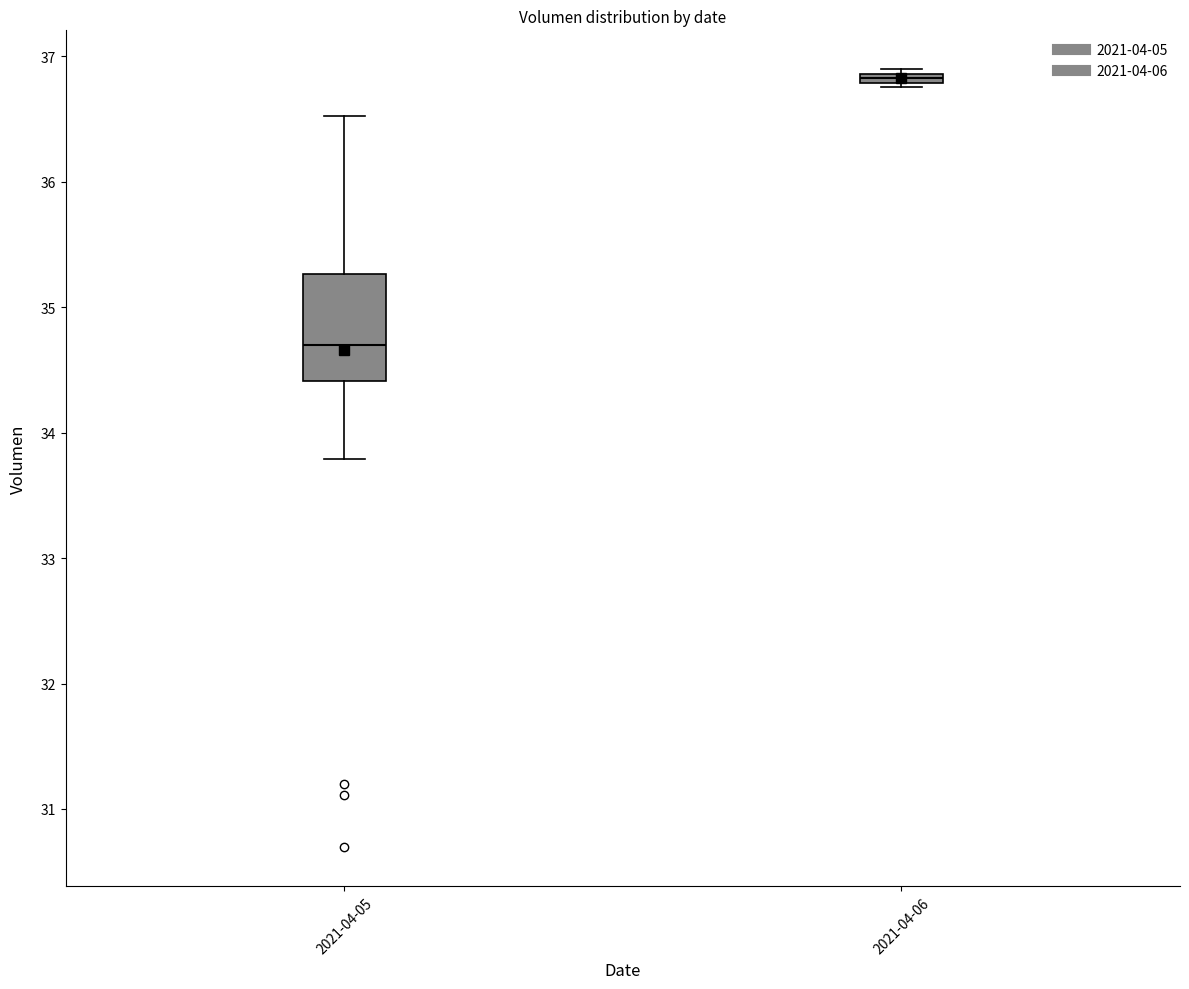

Which box's median line is the highest?

2021-04-06